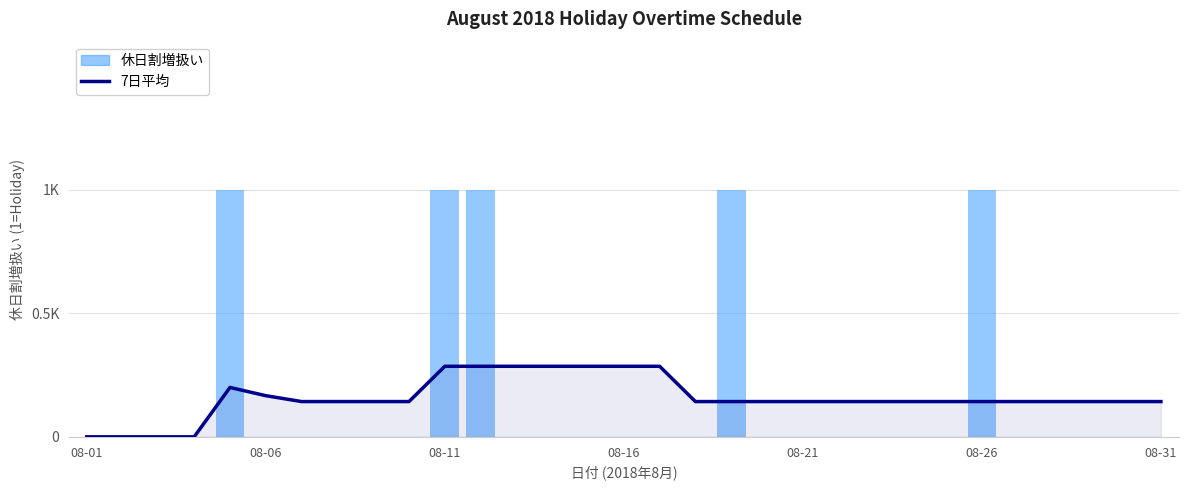

Is the value of 7日平均 at 19 greater than the value of 休日割増扱い at 13?

Yes